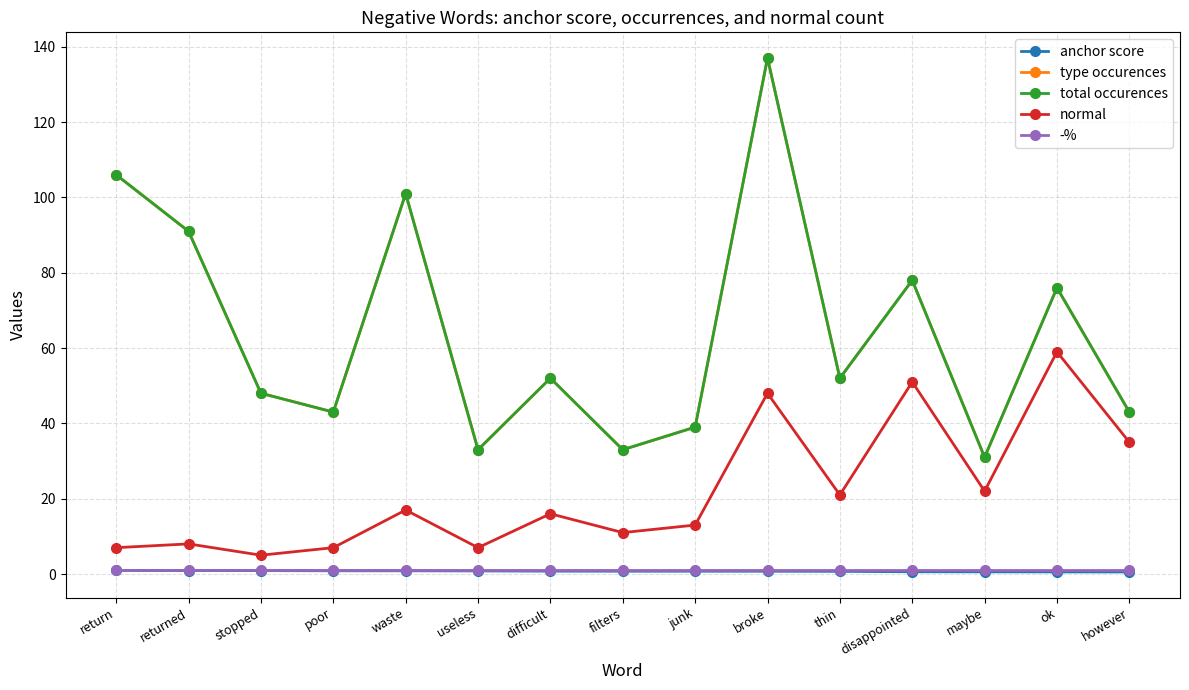

At which label is type occurences closest to 84?

disappointed